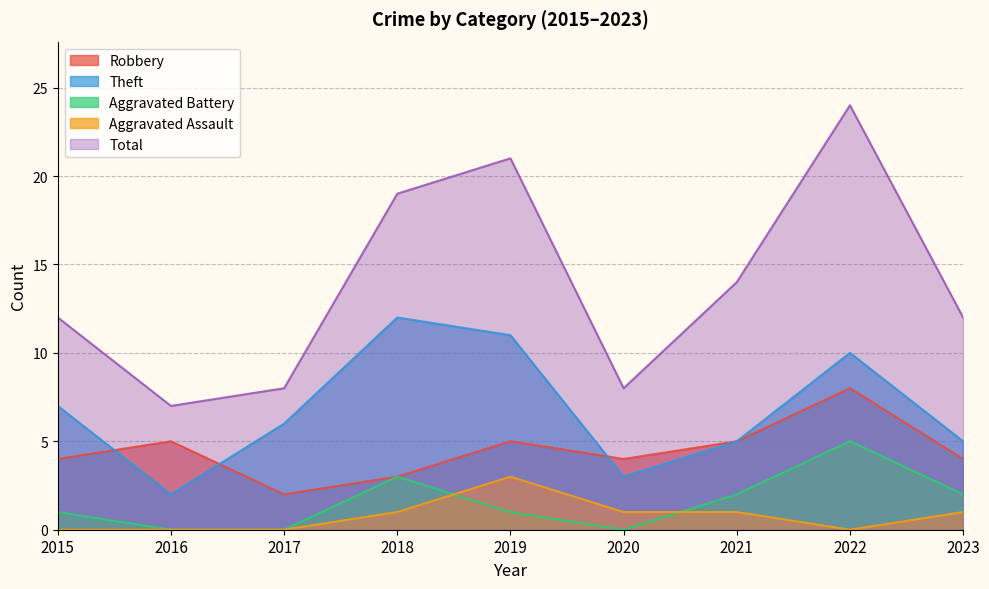

Reading left to right, what are all the values shown in this chart?

Robbery: 2015=4	2016=5	2017=2	2018=3	2019=5	2020=4	2021=5	2022=8	2023=4
Theft: 2015=7	2016=2	2017=6	2018=12	2019=11	2020=3	2021=5	2022=10	2023=5
Aggravated Battery: 2015=1	2016=0	2017=0	2018=3	2019=1	2020=0	2021=2	2022=5	2023=2
Aggravated Assault: 2015=0	2016=0	2017=0	2018=1	2019=3	2020=1	2021=1	2022=0	2023=1
Total: 2015=12	2016=7	2017=8	2018=19	2019=21	2020=8	2021=14	2022=24	2023=12